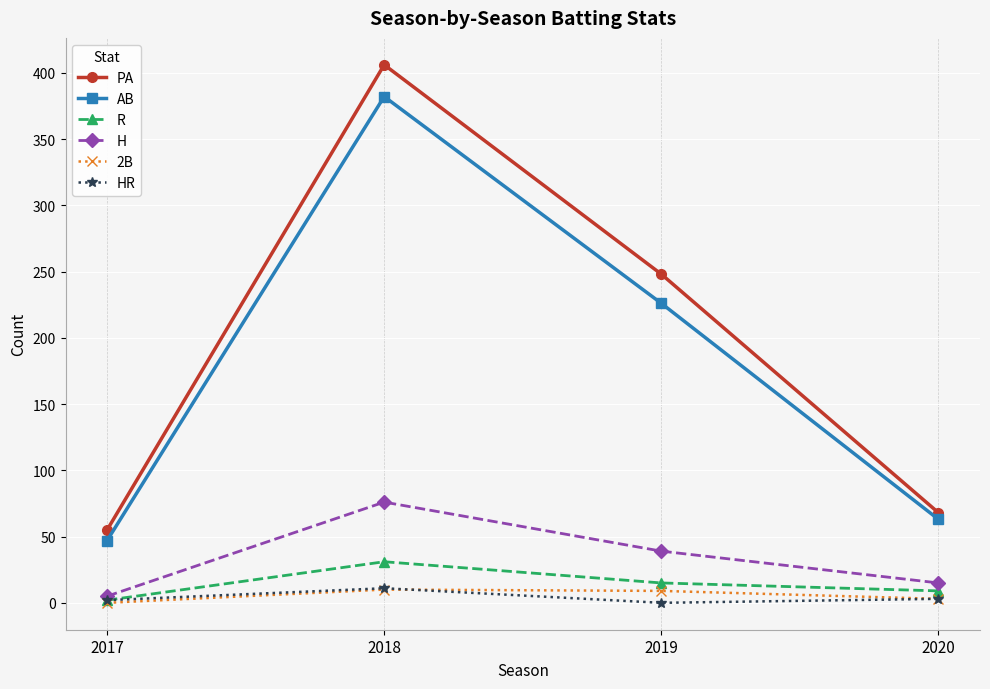

Is the value of HR at 2019 greater than the value of AB at 2018?

No